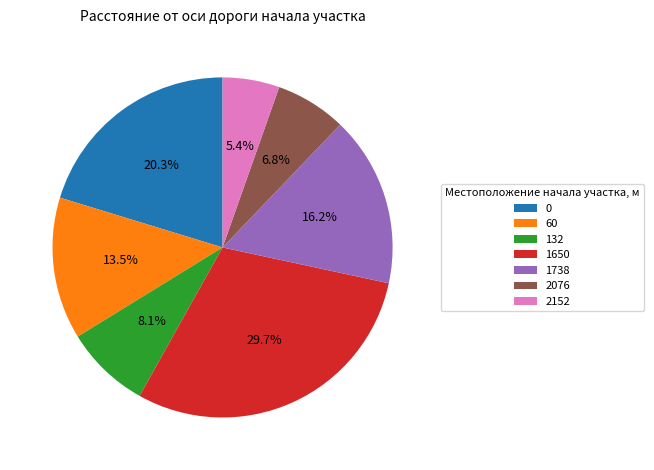

What percentage is the 132 slice, to the nearest percent?

8%